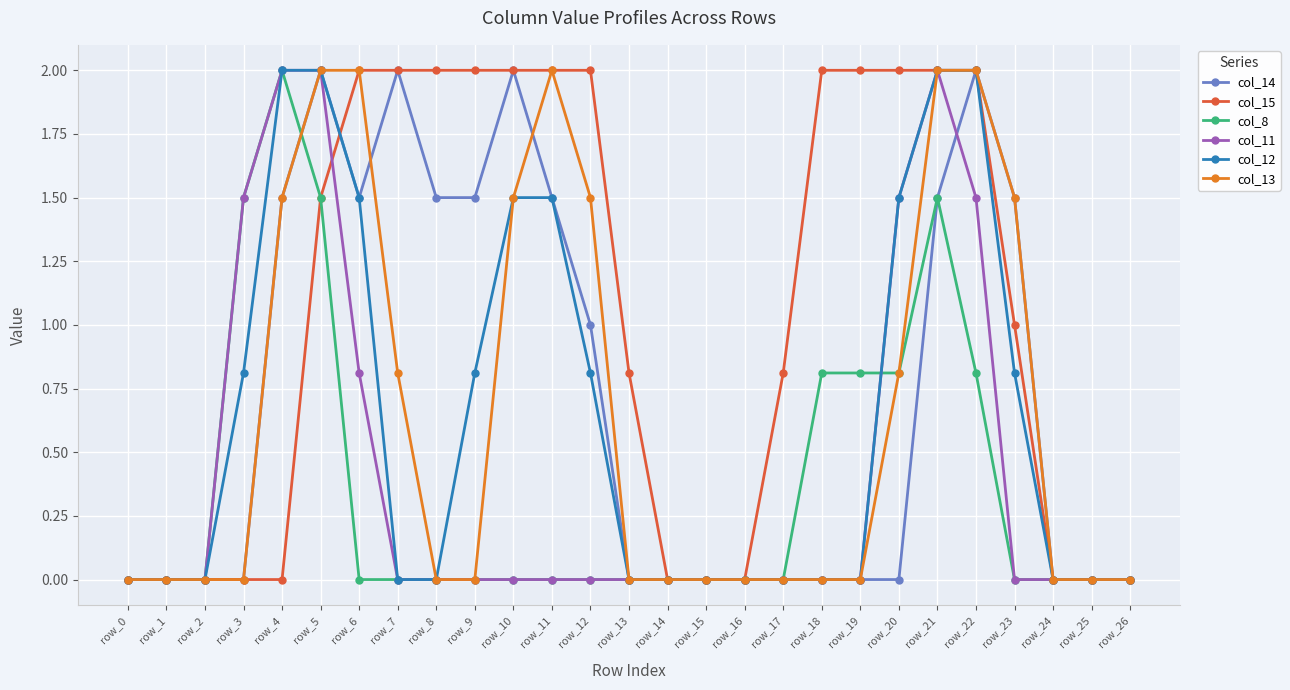

True or false: col_8 has a value of 1.3 at row_25.

False